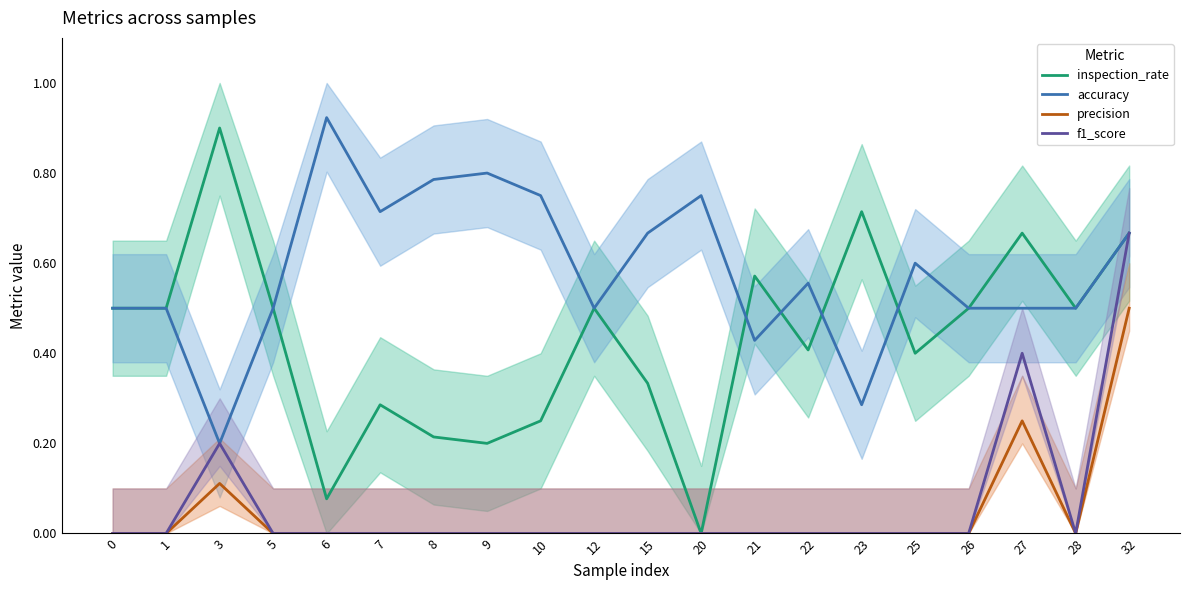

List the series in order of their peak value, lowest first.

precision, f1_score, inspection_rate, accuracy